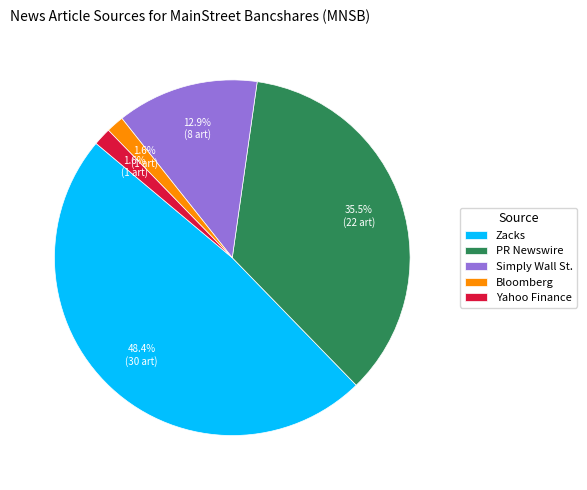

How many segments does this pie chart have?

5